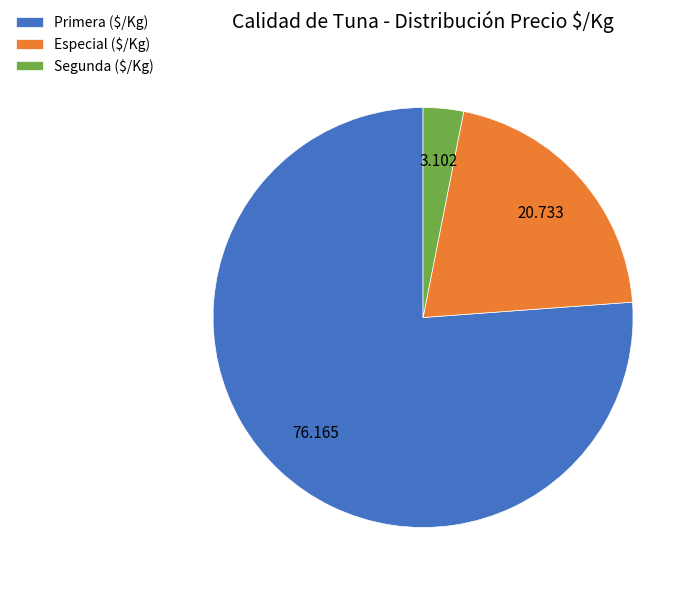

Which slice represents more than half of the pie?

Primera ($/Kg)